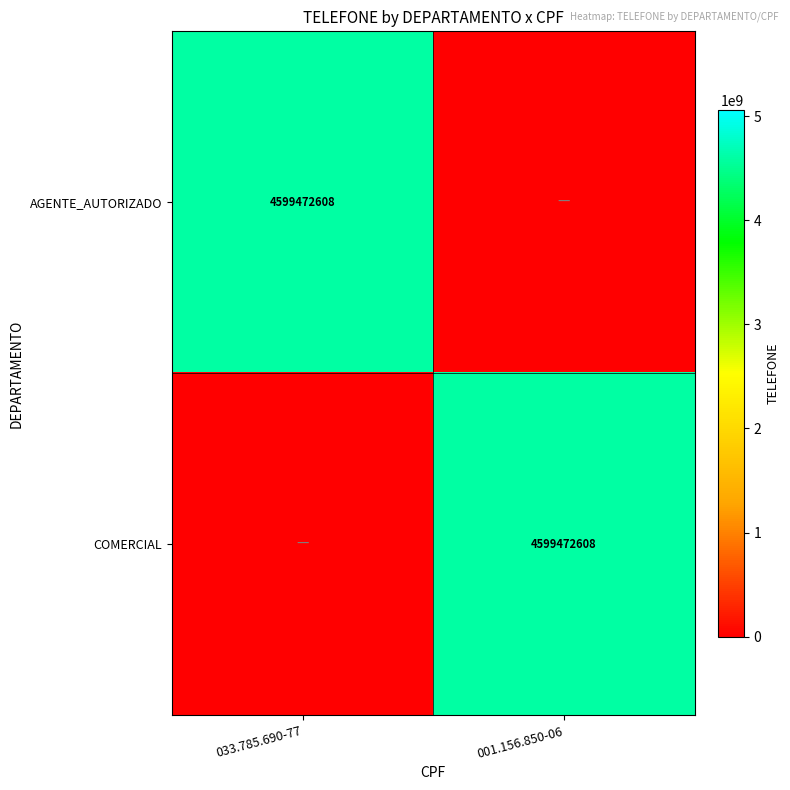

Is it true that AGENTE_AUTORIZADO equals 1140210475 at 033.785.690-77?

False